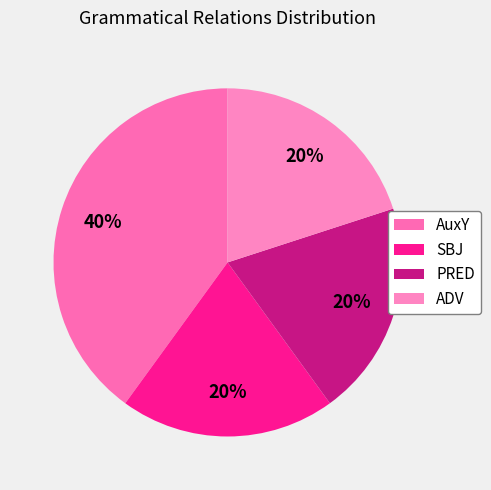

Is there any slice that represents more than half of the pie?

No